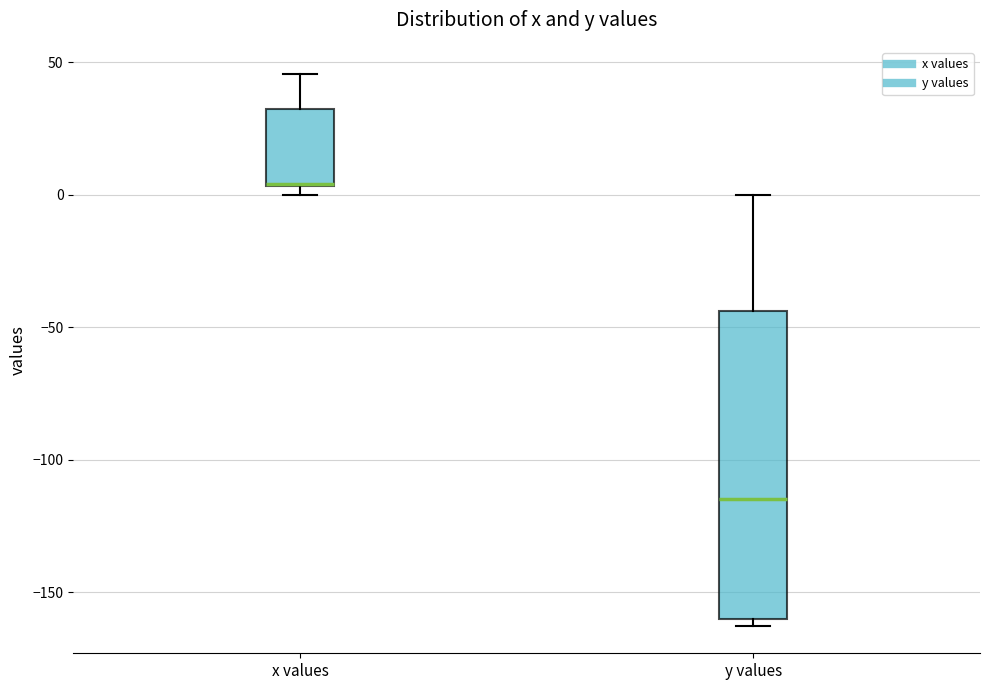

Where does the upper whisker of the box for y values end on the y-axis? The values are not printed on the chart, so give them approximately, as read against the axis.

0